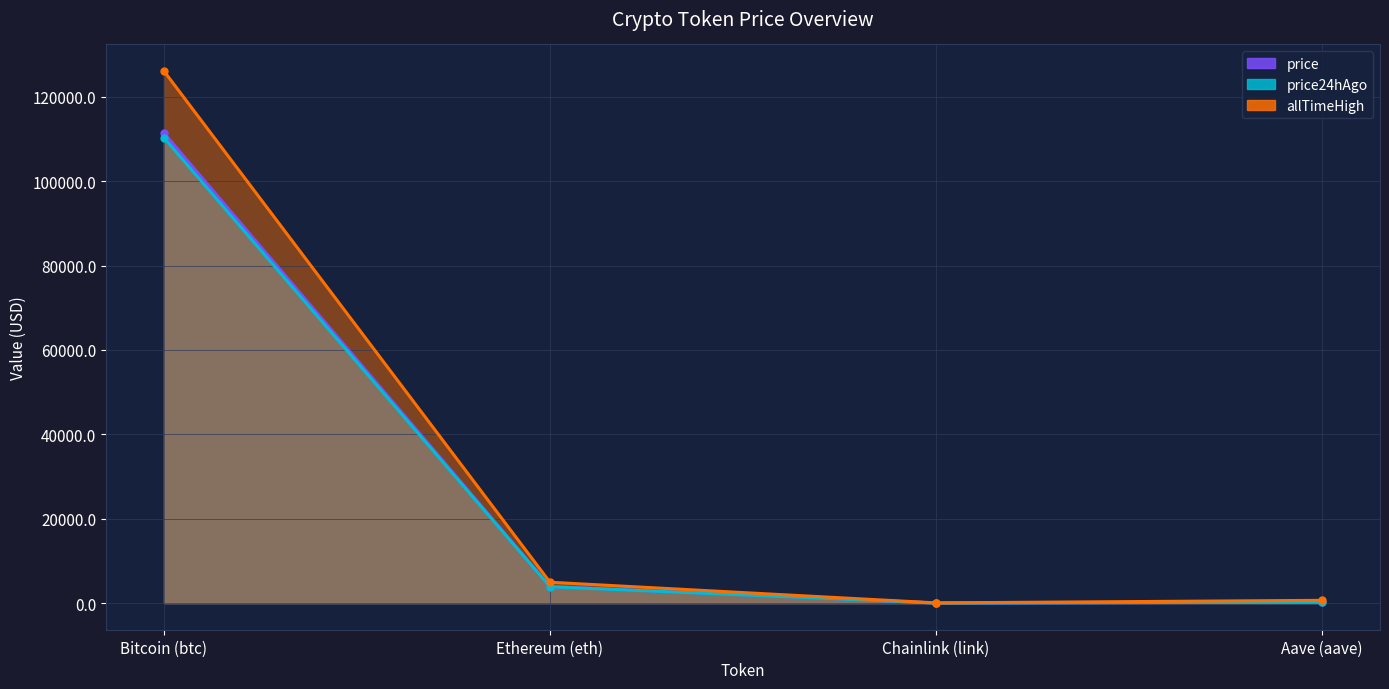

What is the maximum value for price?

111384.0